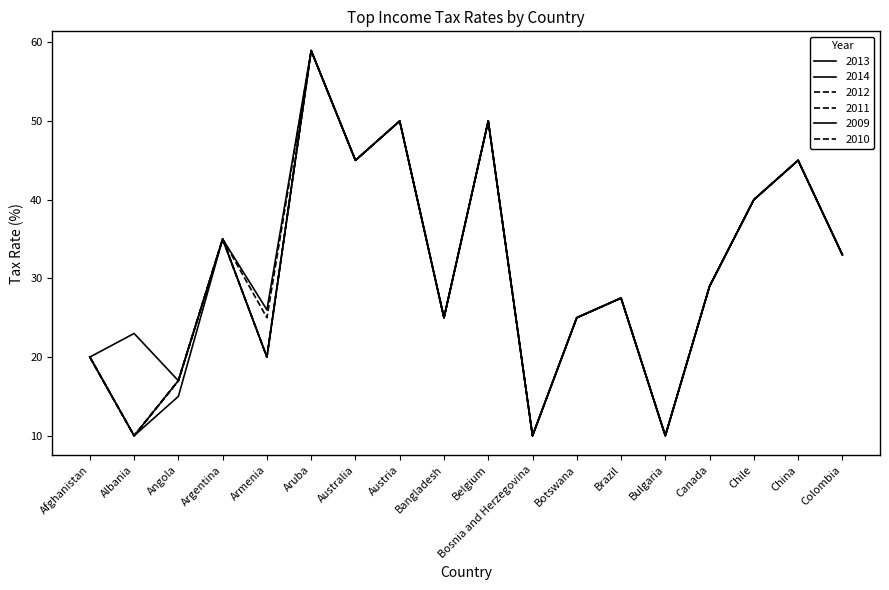

The value of 2009 at Chile is 40.0. True or false?

True